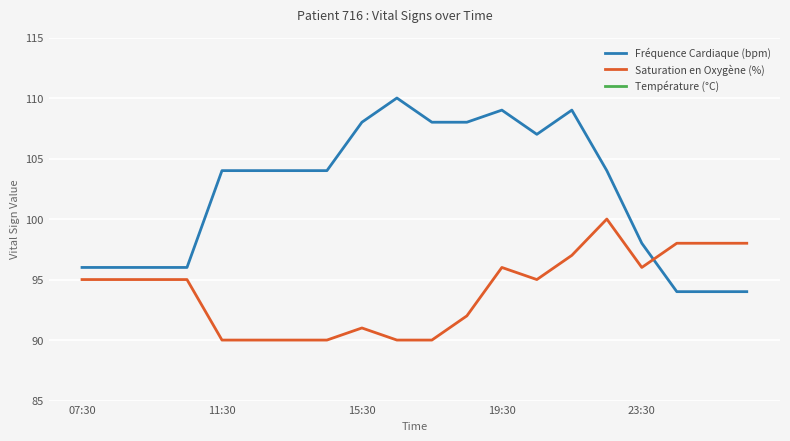

Which series ends up on top after the final intersection of Saturation en Oxygène (%) and Fréquence Cardiaque (bpm)?

Saturation en Oxygène (%)